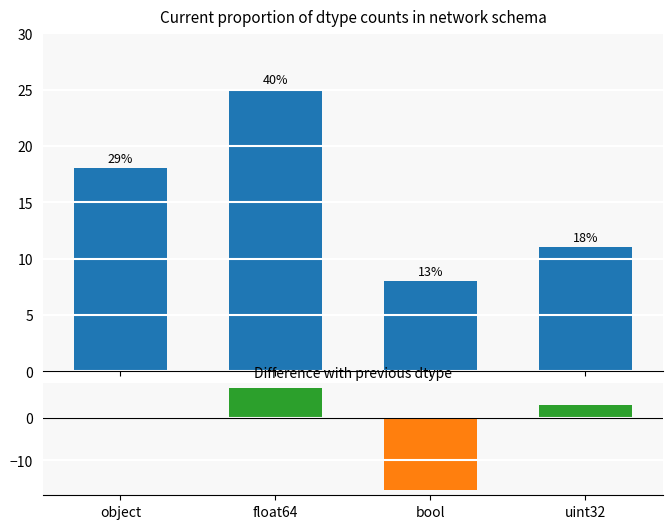

At which category is the sum across all series the highest?

float64